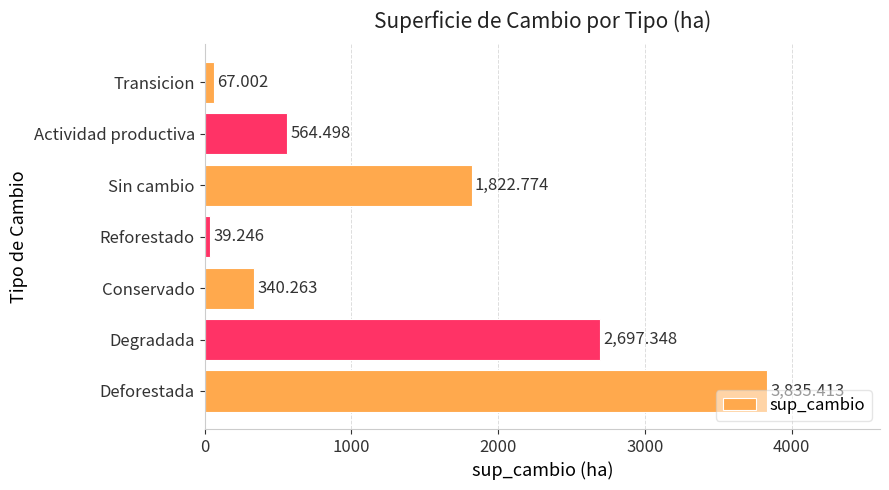

List the labels in order of value, smallest first.

Reforestado, Transicion, Conservado, Actividad productiva, Sin cambio, Degradada, Deforestada